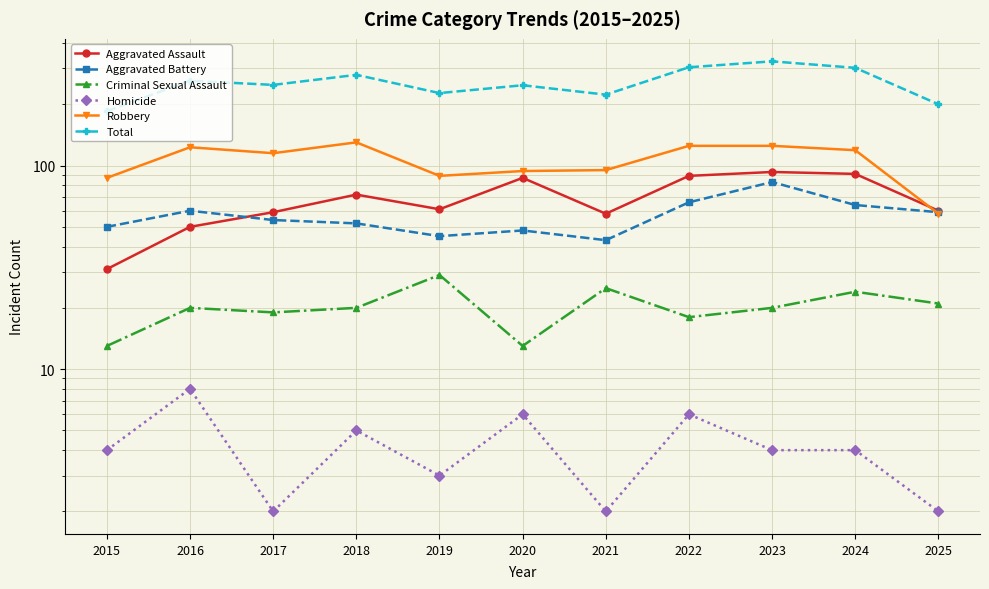

True or false: Homicide and Aggravated Battery cross at least once.

False